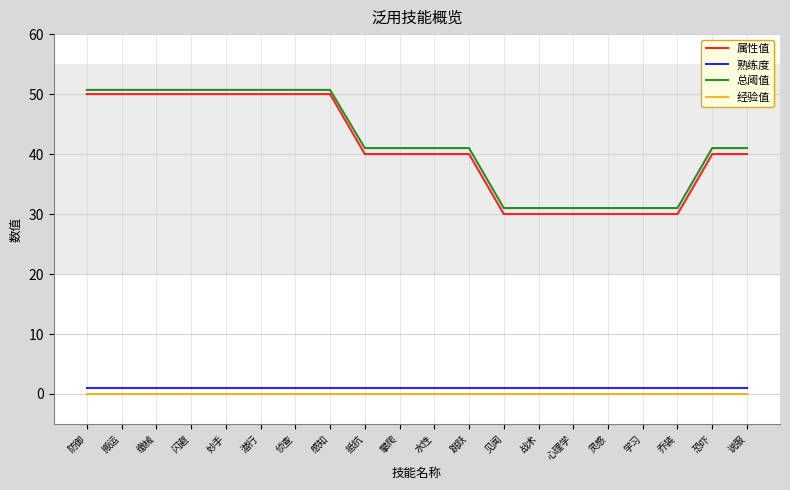

At how many categories does at least one series exceed 0?

20